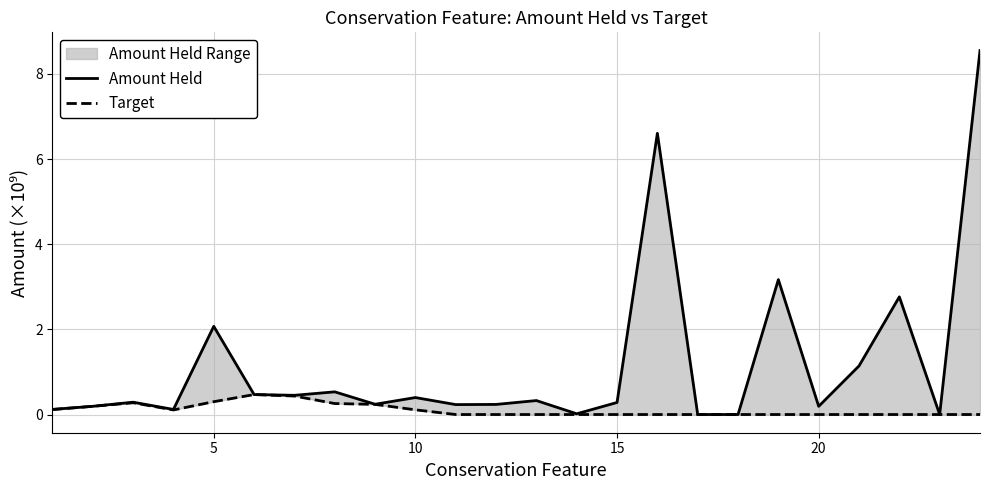

Does the chart have visible grid lines?

Yes